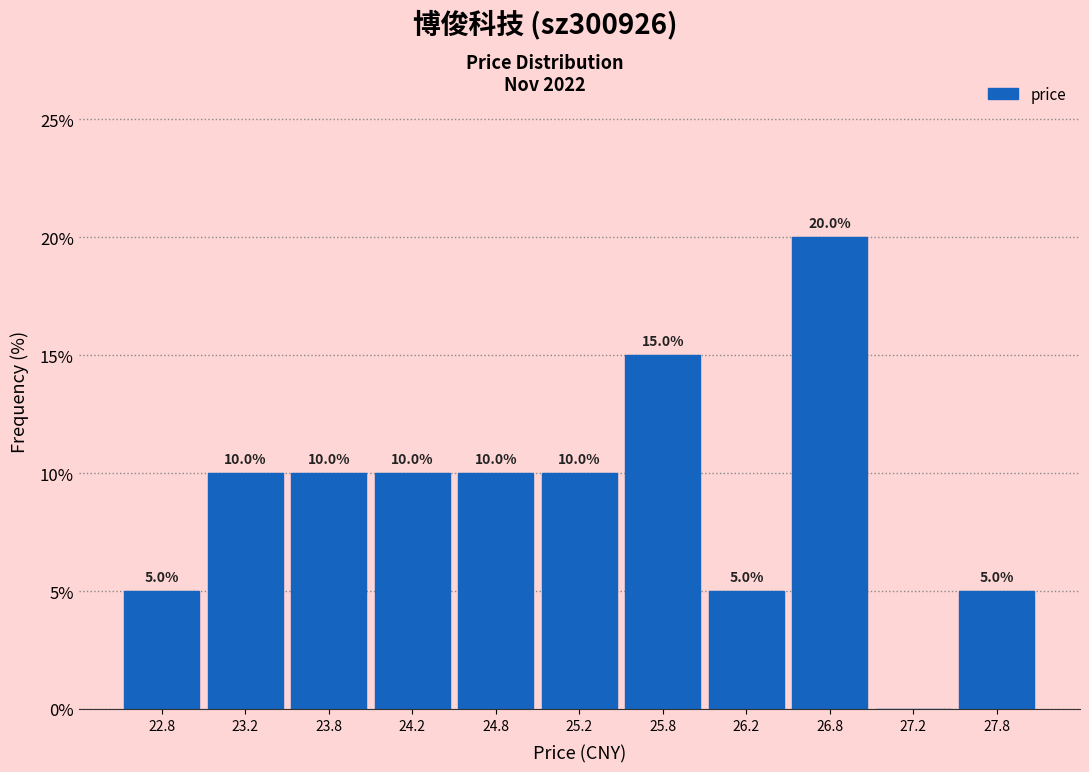

Over which range of the x-axis is the bar tallest?

26.5 to 27.0